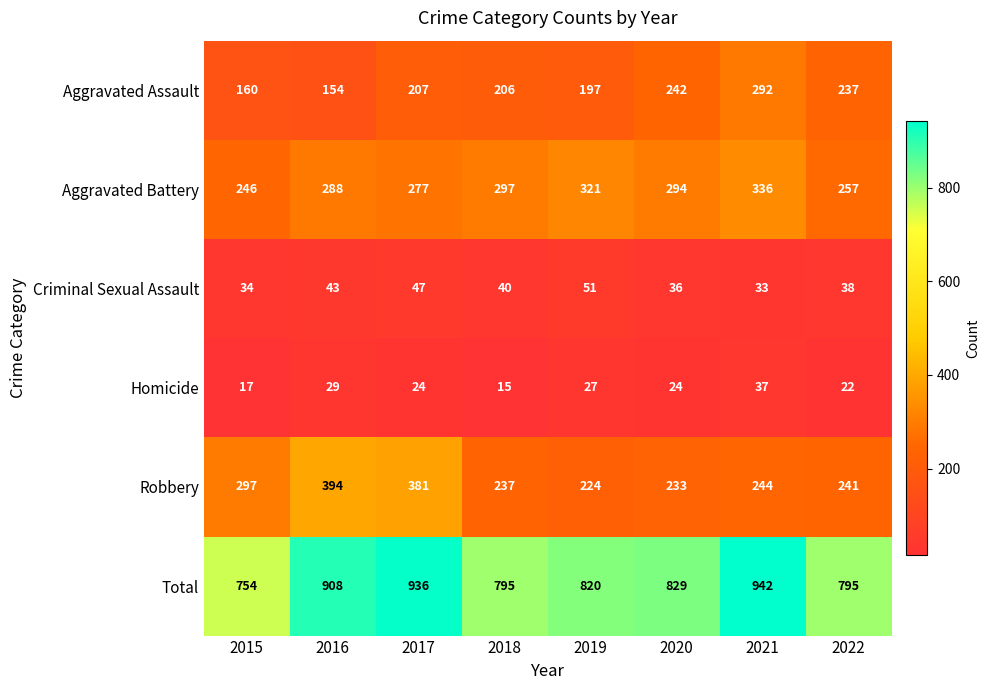

Between 2015 and 2022, which series saw the biggest shift?

Aggravated Assault